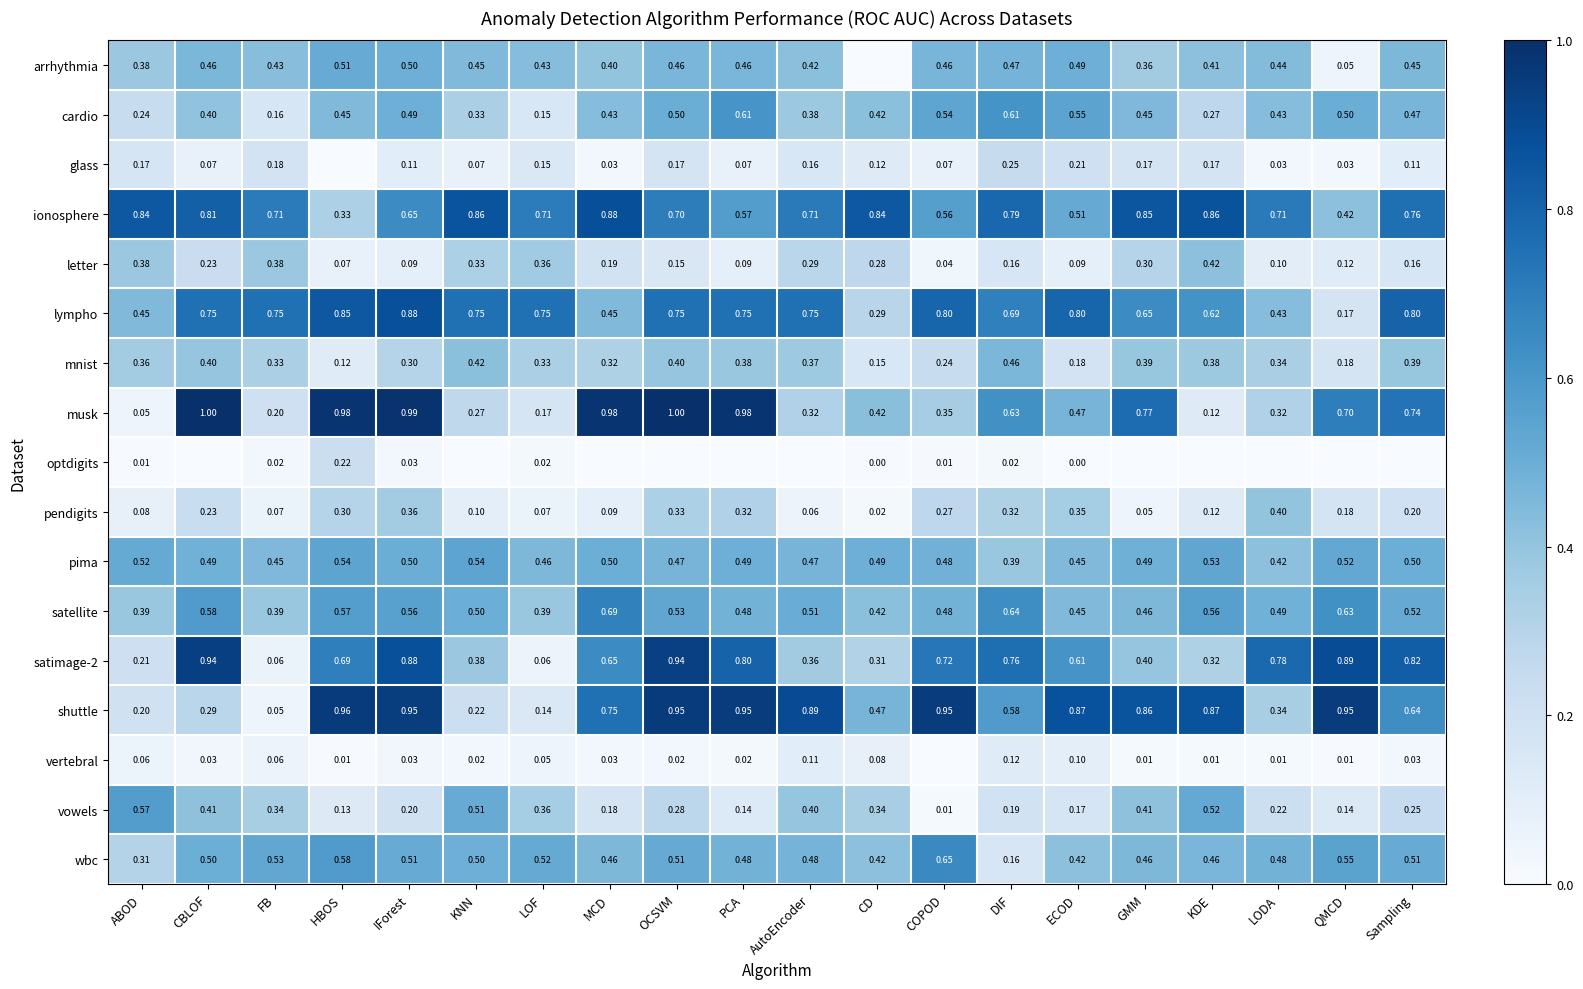

Which category has the highest value in the letter series?

KDE